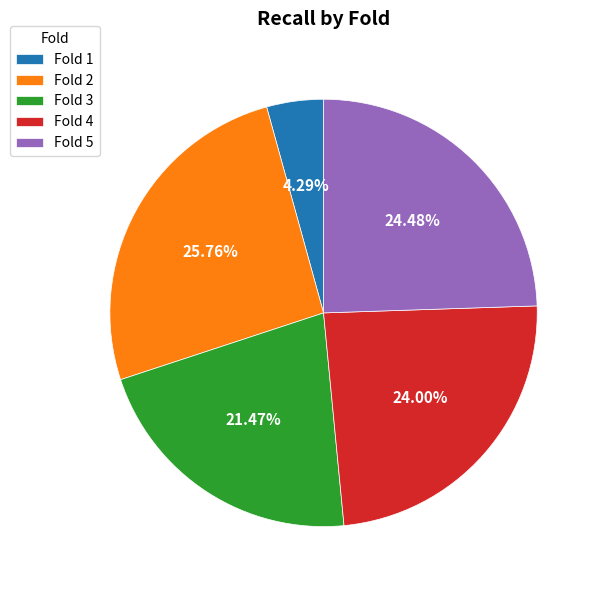

Do Fold 4 and Fold 1 together represent more than half of the pie?

No